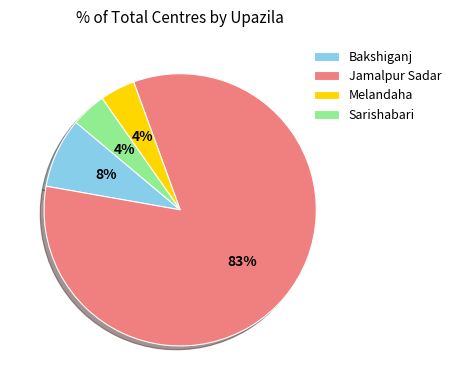

Which has a higher value, Melandaha or Bakshiganj?

Bakshiganj